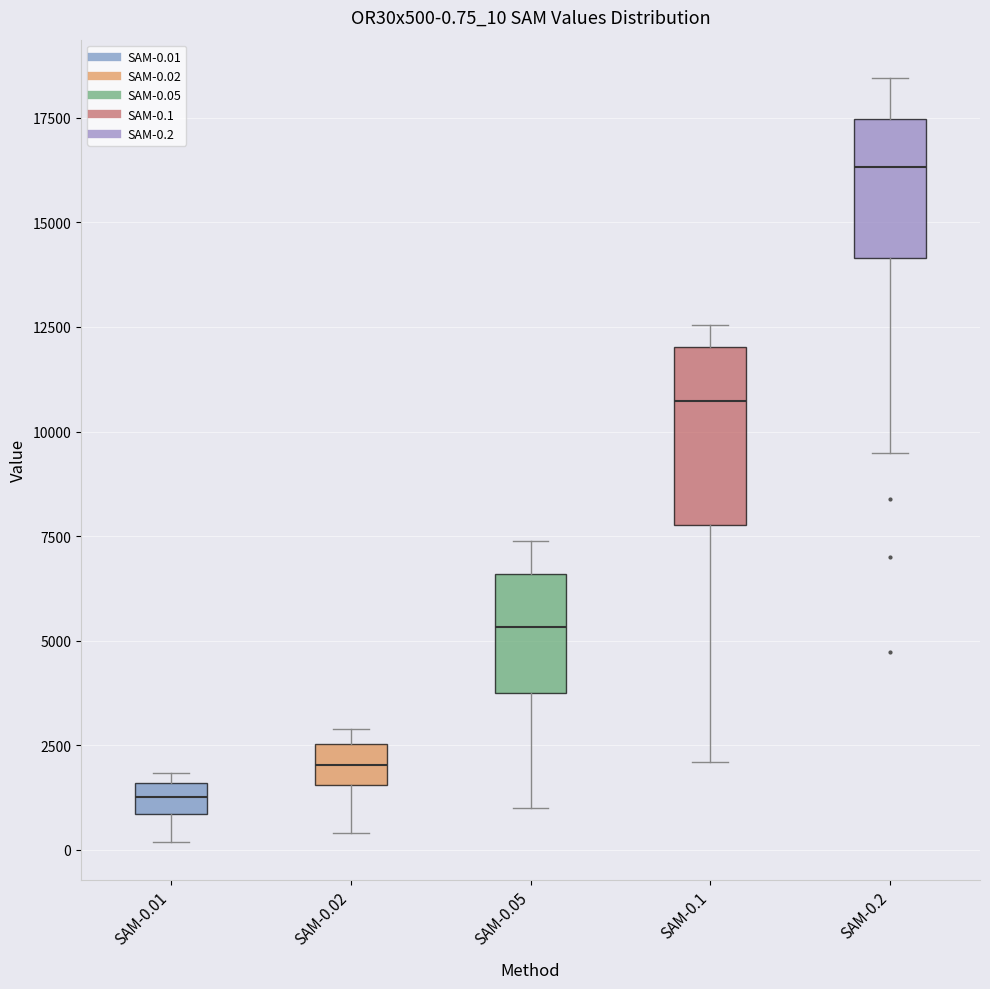

Which box's median line is the highest?

SAM-0.2